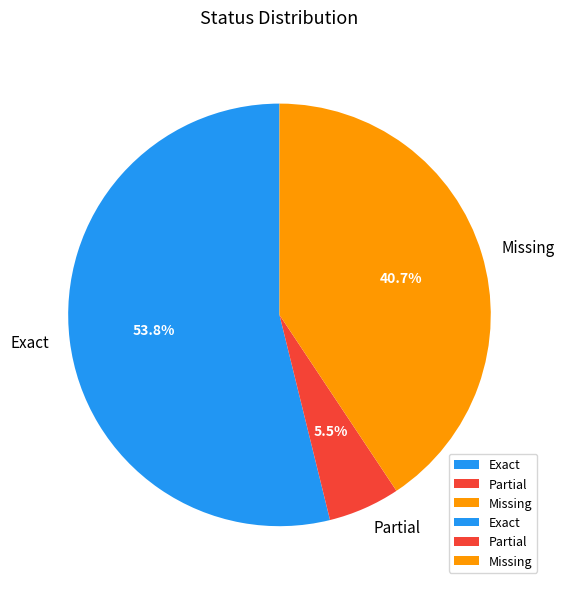

To the nearest percent, what is the average slice percentage?

33%